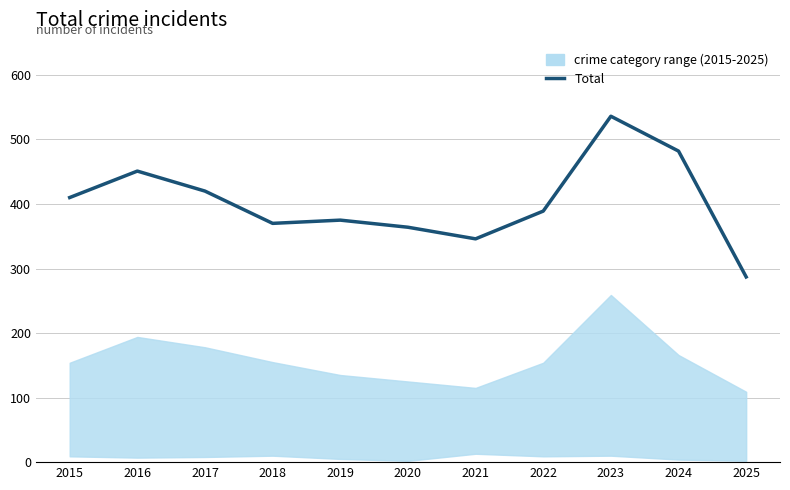

Between 2025 and 2023, which is larger?

2023